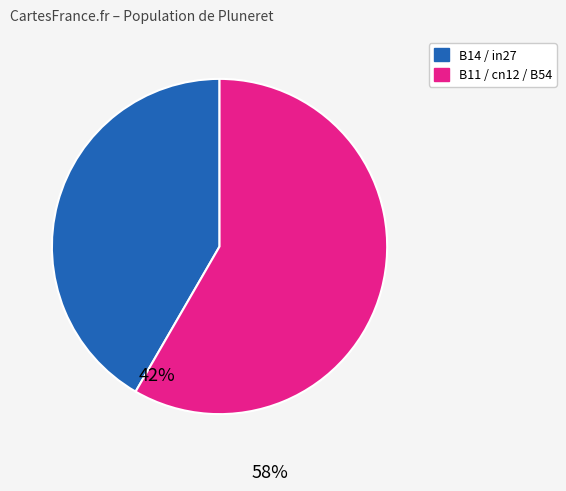

What is the ratio of the value at B11 / cn12 / B54 to the value at B14 / in27?

1.4